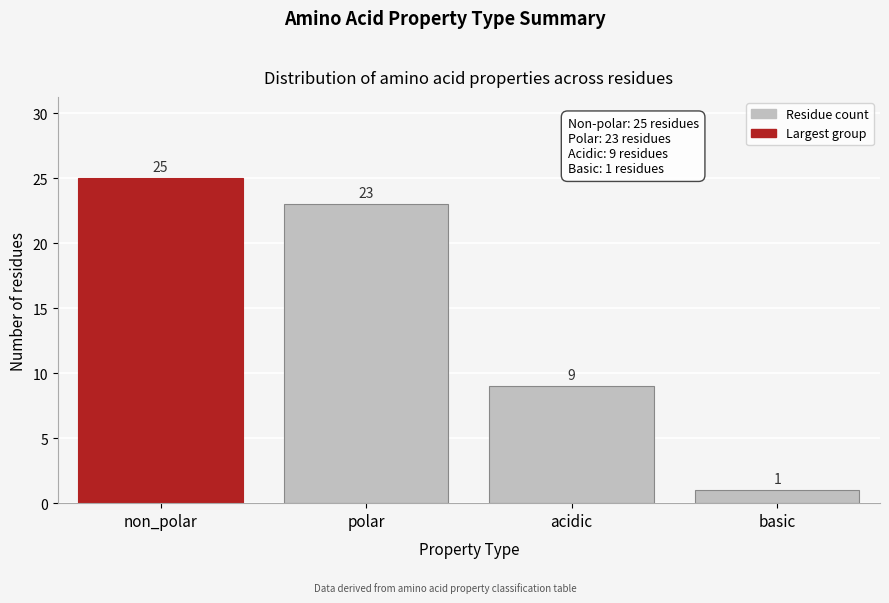

Reading left to right, list all the values displayed in this chart.

25	23	9	1